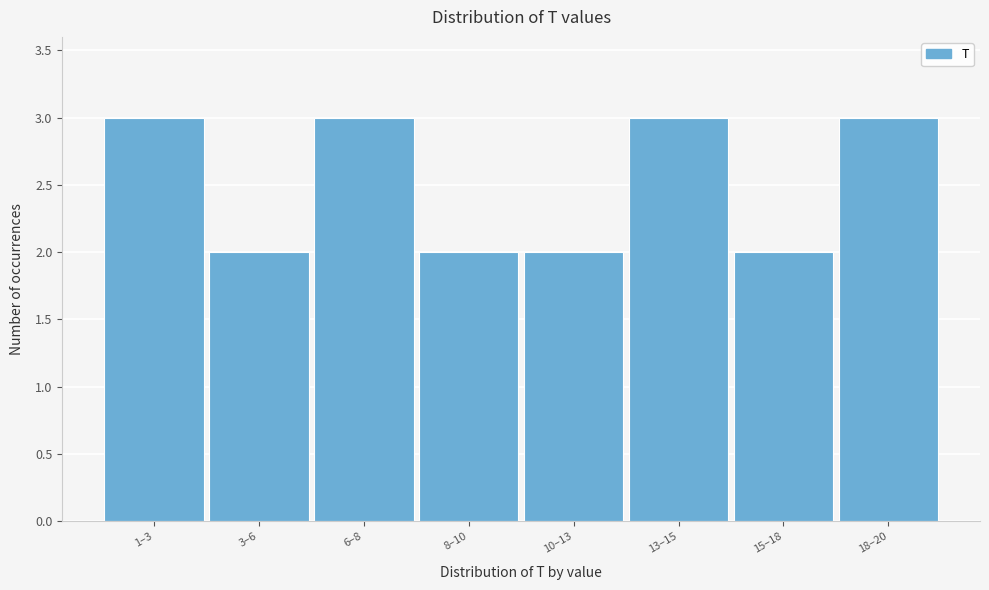

Reading left to right, what are all the values shown in this chart?

1–3=3	3–6=2	6–8=3	8–10=2	10–13=2	13–15=3	15–18=2	18–20=3